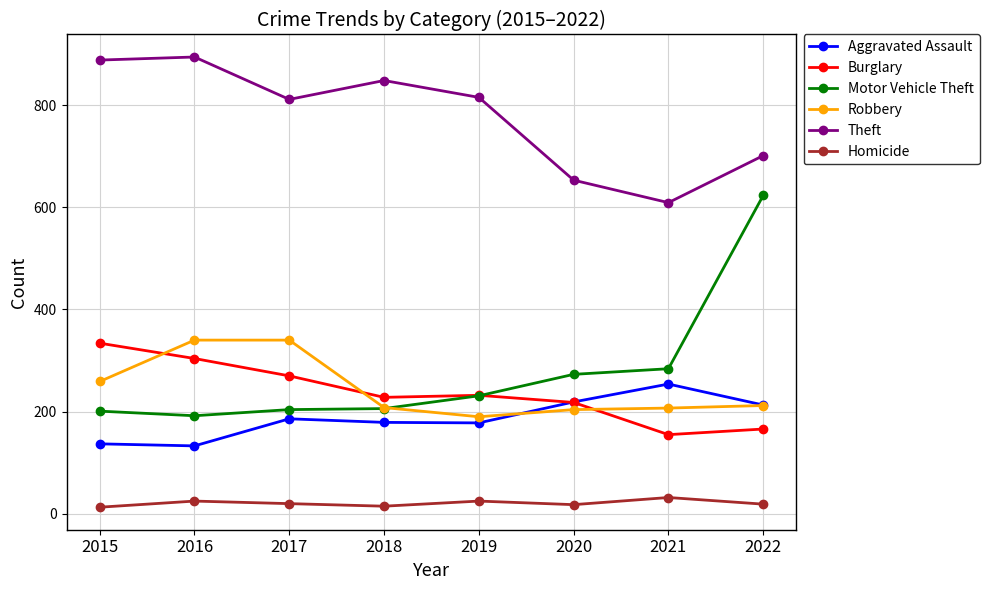

True or false: Theft and Homicide intersect in this chart.

False